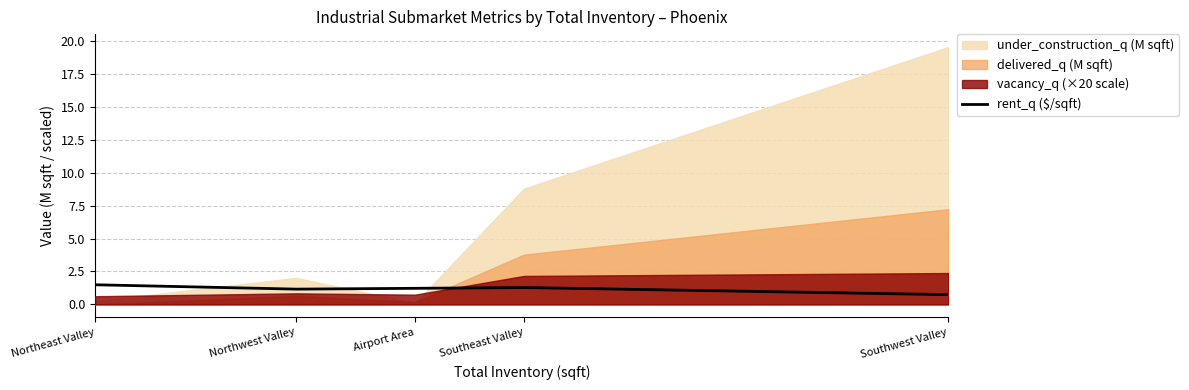

What is the minimum value for rent_q ($/sqft)?

0.7